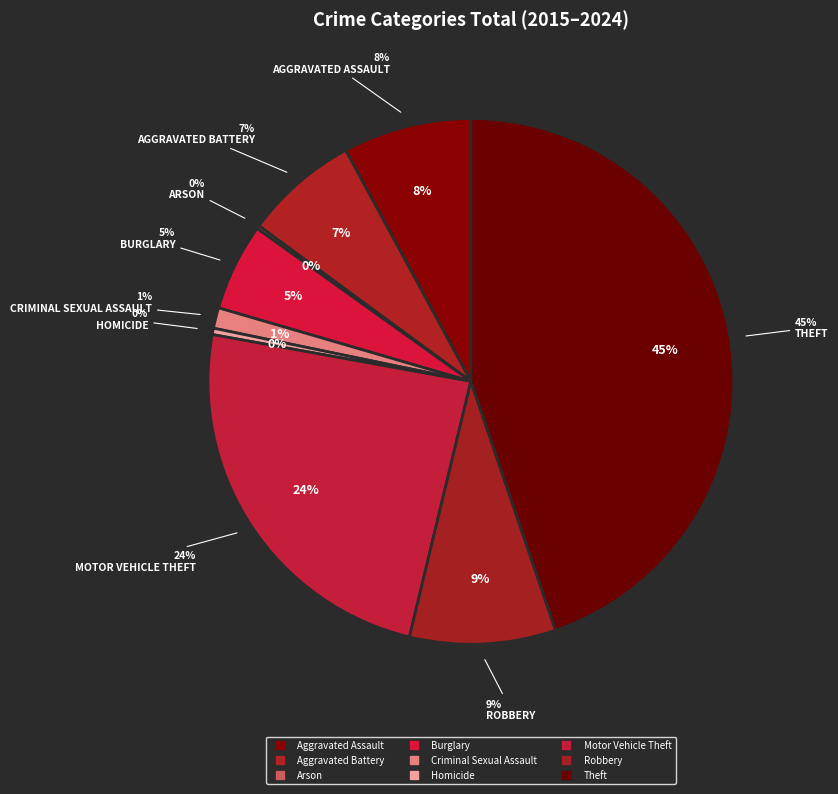

What percentage do Arson and Aggravated Battery together represent?

7.2%